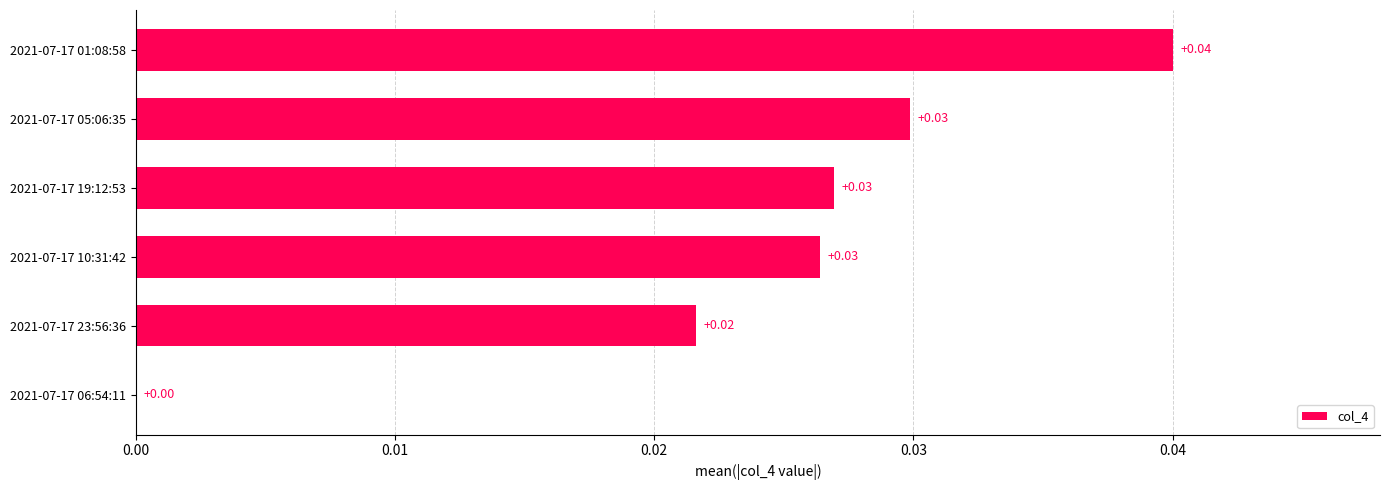

Between 2021-07-17 23:56:36 and 2021-07-17 01:08:58, which is larger?

2021-07-17 01:08:58